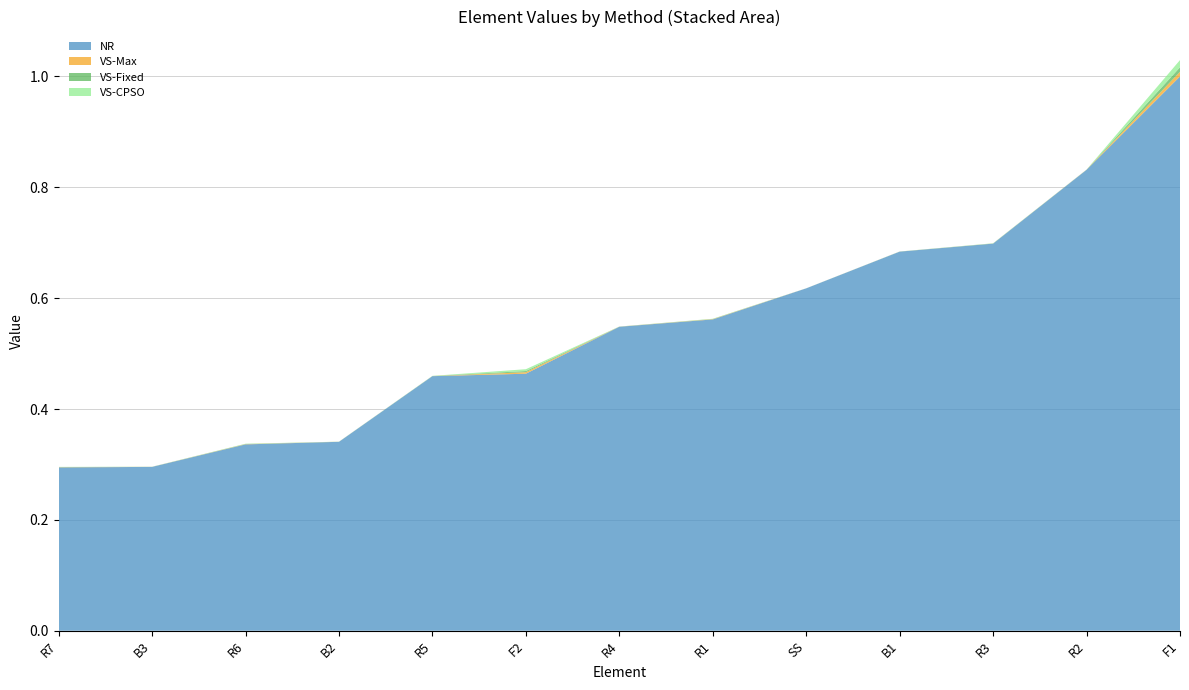

Reading left to right, transcribe all the data shown in this chart.

NR: 0.3	0.3	0.3	0.3	0.5	0.5	0.5	0.6	0.6	0.7	0.7	0.8	1.0
VS-Max: 0.0	0.0	0.0	0.0	0.0	0.0	0.0	0.0	0.0	0.0	0.0	0.0	0.0
VS-Fixed: 0.0	0.0	0.0	0.0	0.0	0.0	0.0	0.0	0.0	0.0	0.0	0.0	0.0
VS-CPSO: 0.0	0.0	0.0	0.0	0.0	0.0	0.0	0.0	0.0	0.0	0.0	0.0	0.0